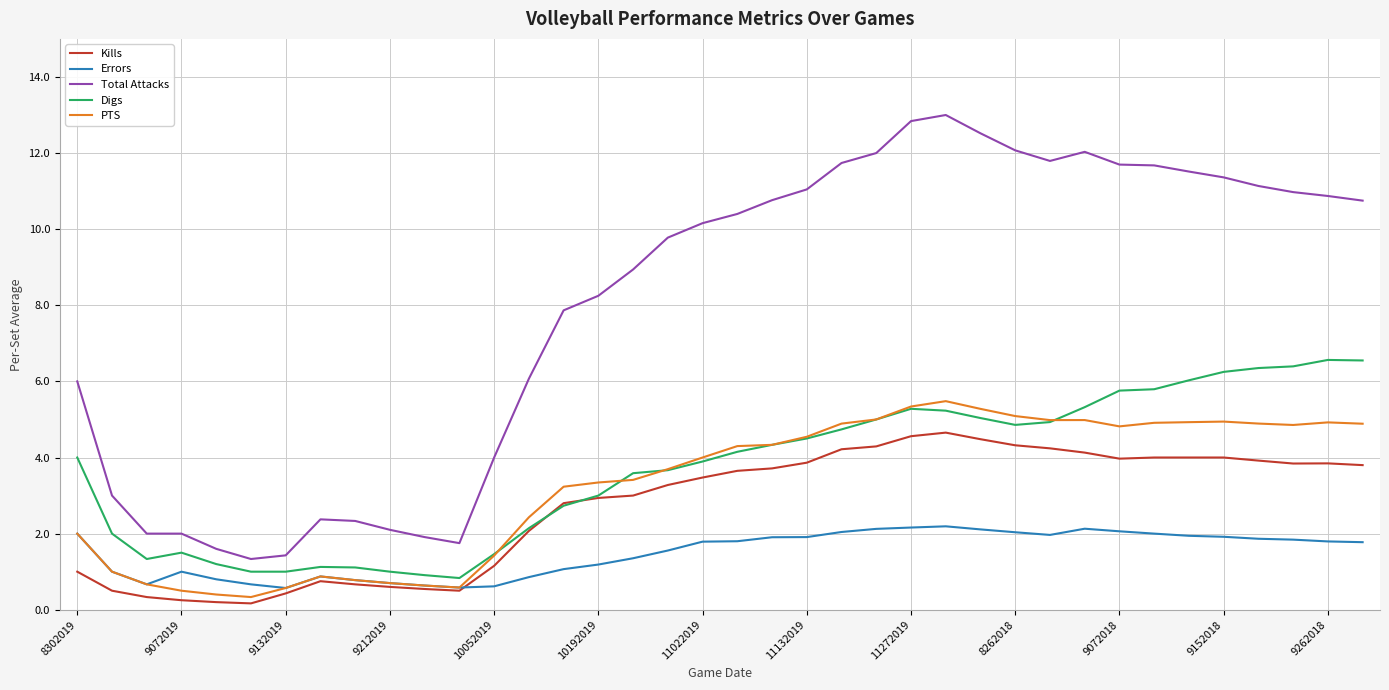

What is the maximum value shown in the chart?

13.0